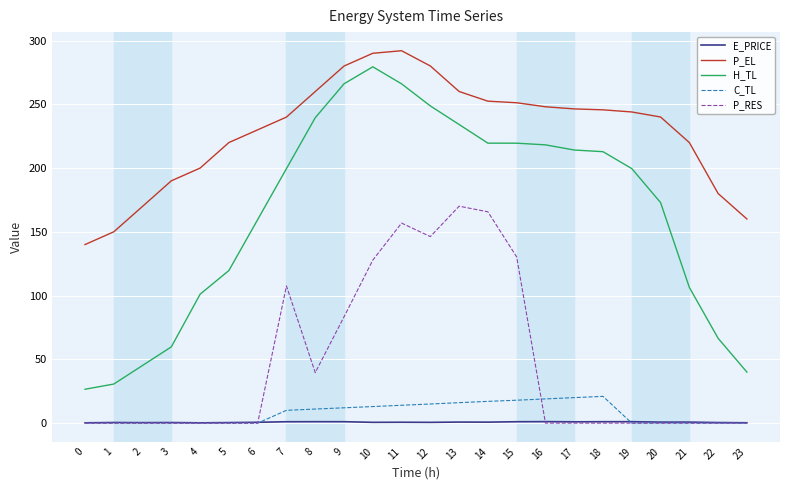

True or false: P_EL and H_TL intersect in this chart.

False